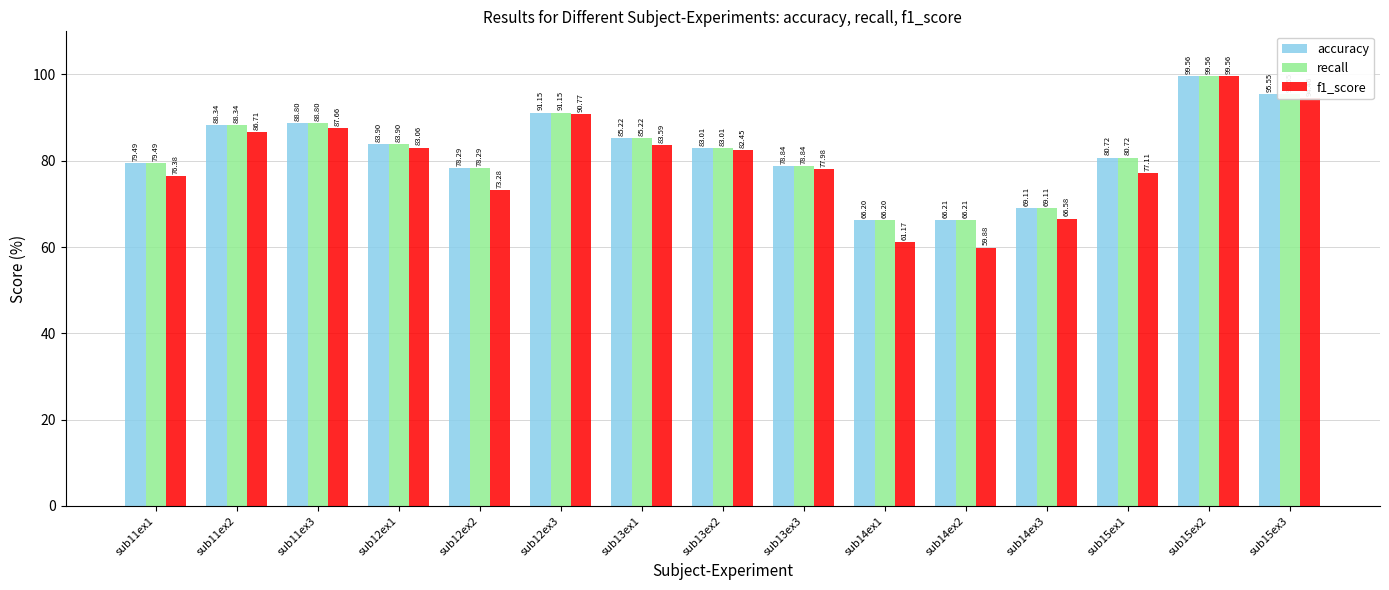

Which series changed the most between sub12ex1 and sub14ex3?

f1_score